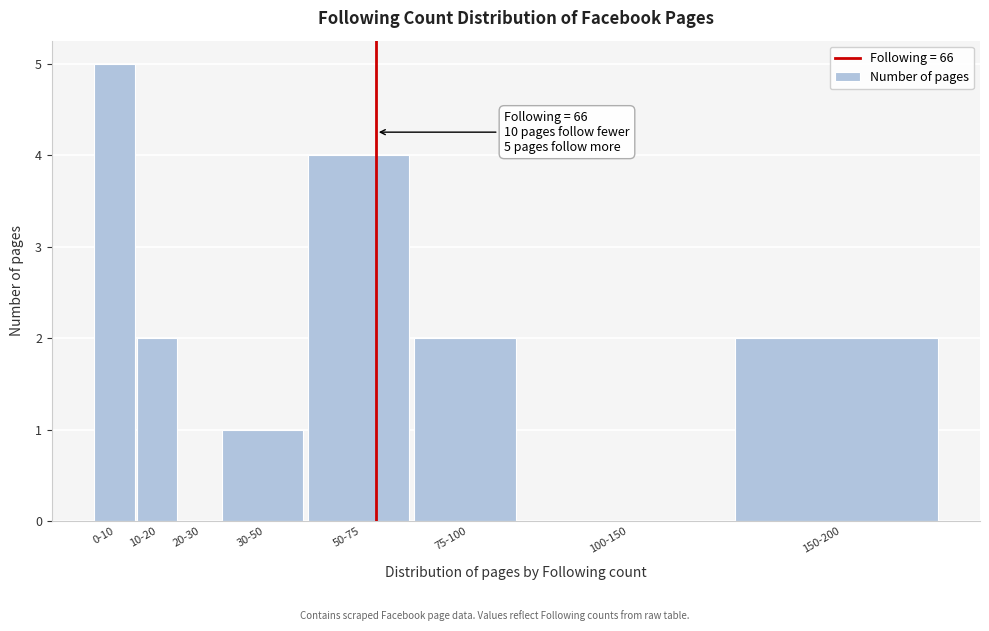

Reading left to right, what are all the values shown in this chart?

0-10=5	10-20=2	20-30=0	30-50=1	50-75=4	75-100=2	100-150=0	150-200=2